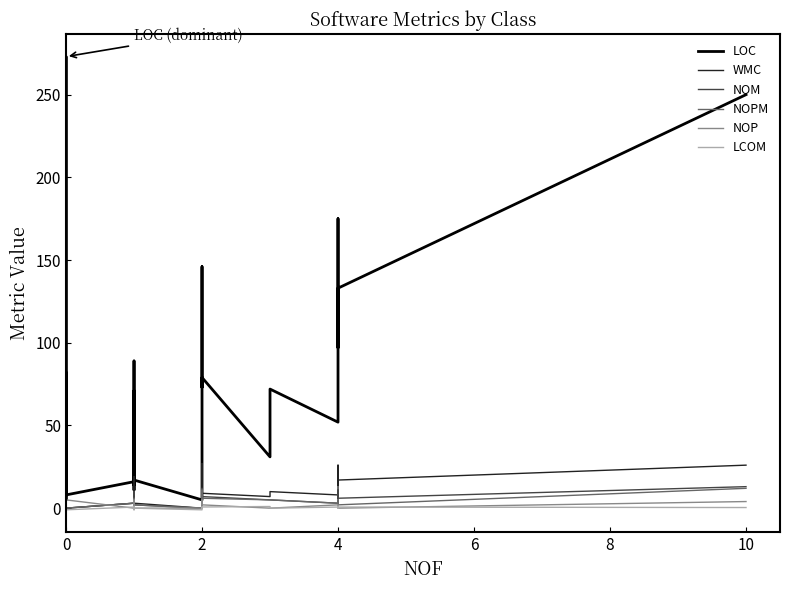

Reading right to left, list all the values displayed in this chart.

LOC: 250.0	133.0	97.0	175.0	52.0	72.0	31.0	79.0	73.0	146.0	28.0	5.0	17.0	71.0	13.0	11.0	58.0	14.0	87.0	89.0	16.0	8.0	25.0	5.0	8.0	273.0	96.0	12.0	12.0	64.0	33.0	37.0	21.0	39.0	9.0	23.0	41.0	82.0	22.0	58.0
WMC: 26.0	17.0	14.0	26.0	8.0	10.0	7.0	9.0	13.0	27.0	5.0	0.0	3.0	12.0	2.0	2.0	12.0	2.0	12.0	19.0	3.0	0.0	3.0	1.0	0.0	43.0	14.0	2.0	2.0	9.0	5.0	5.0	3.0	6.0	1.0	4.0	8.0	4.0	3.0	8.0
NOM: 13.0	6.0	8.0	11.0	3.0	5.0	5.0	7.0	12.0	9.0	4.0	0.0	2.0	10.0	2.0	2.0	7.0	1.0	10.0	7.0	3.0	0.0	1.0	1.0	0.0	11.0	6.0	2.0	1.0	5.0	5.0	4.0	1.0	6.0	1.0	4.0	4.0	1.0	1.0	7.0
NOPM: 12.0	2.0	5.0	3.0	3.0	5.0	5.0	6.0	11.0	9.0	3.0	0.0	2.0	5.0	2.0	2.0	6.0	0.0	3.0	3.0	3.0	0.0	1.0	1.0	0.0	3.0	6.0	2.0	1.0	4.0	1.0	1.0	1.0	3.0	1.0	4.0	4.0	1.0	1.0	6.0
NOP: 4.0	0.0	0.0	0.0	2.0	0.0	0.0	2.0	5.0	1.0	1.0	0.0	0.0	5.0	0.0	0.0	4.0	0.0	3.0	1.0	0.0	5.0	0.0	0.0	0.0	7.0	2.0	0.0	0.0	1.0	1.0	0.0	0.0	4.0	0.0	2.0	1.0	0.0	0.0	0.0
LCOM: 0.4	0.7	0.4	0.0	0.7	0.0	1.0	0.7	0.0	0.6	0.0	-1.0	0.0	0.6	0.0	-1.0	0.4	0.0	0.5	0.7	0.7	-1.0	-1.0	-1.0	-1.0	-1.0	-1.0	-1.0	-1.0	-1.0	-1.0	-1.0	-1.0	-1.0	-1.0	-1.0	-1.0	-1.0	-1.0	0.4